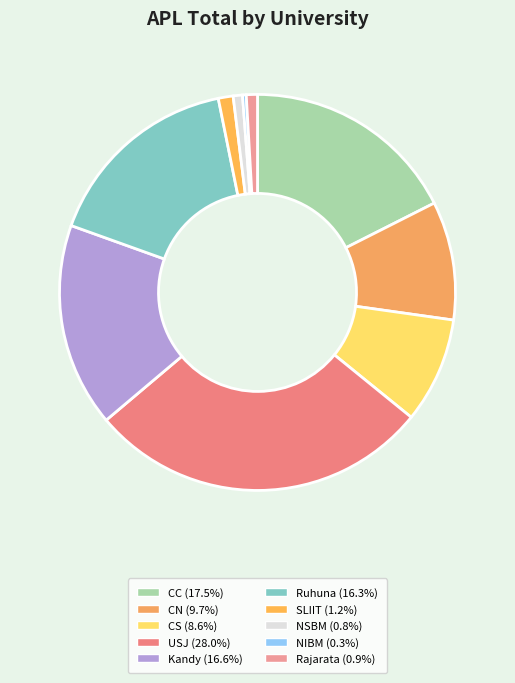

Rank the categories by value from highest to lowest.

USJ, CC, Kandy, Ruhuna, CN, CS, SLIIT, Rajarata, NSBM, NIBM